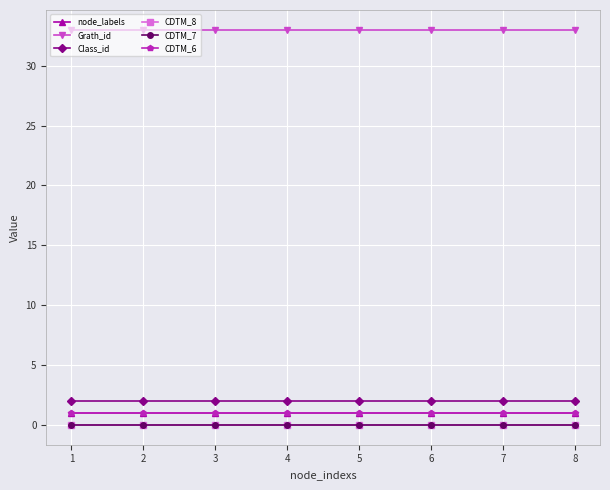

Is it true that CDTM_7 equals 0 at 2?

True